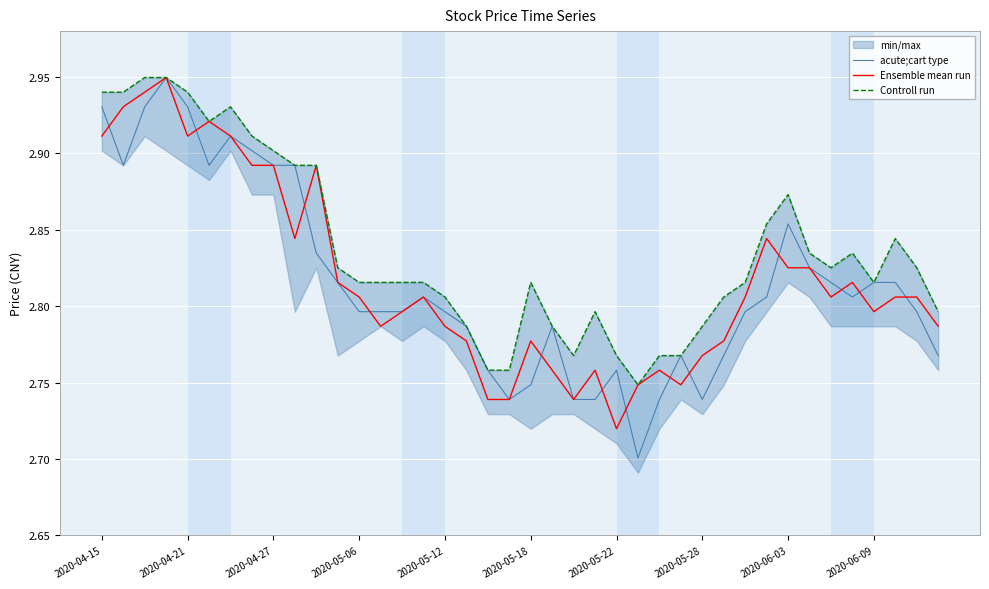

Is it true that Controll run equals 2.8 at 33?

True